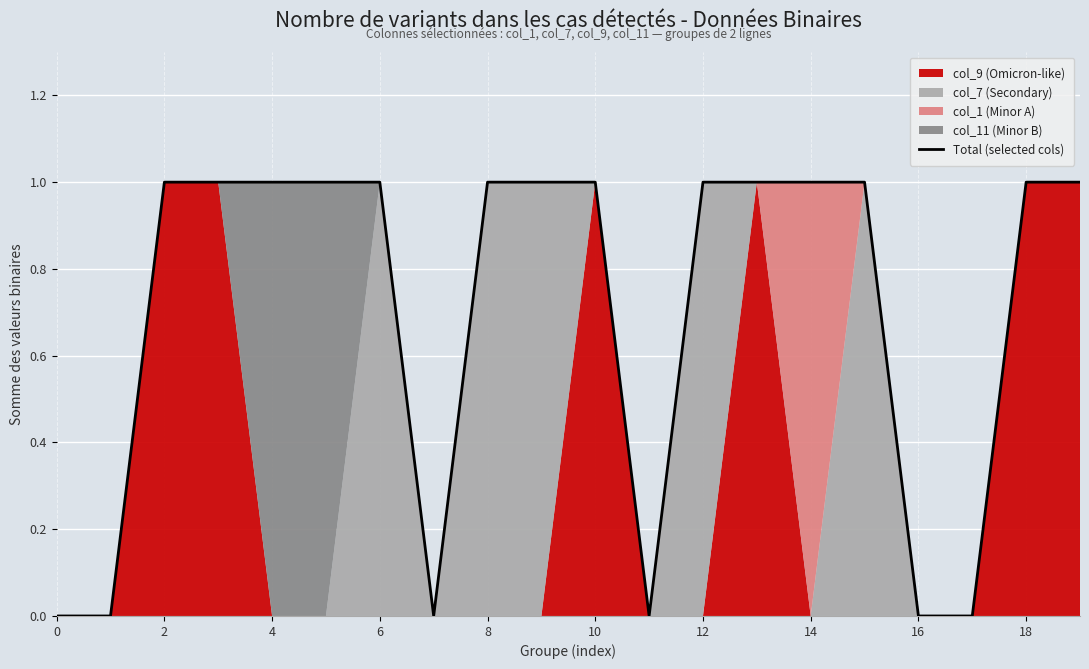

What is the label of the 11th point from the left?

10